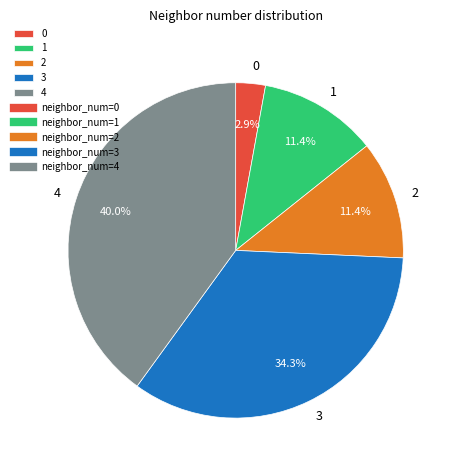

Approximately how many times larger is the value at 1 compared to 2?

1.0